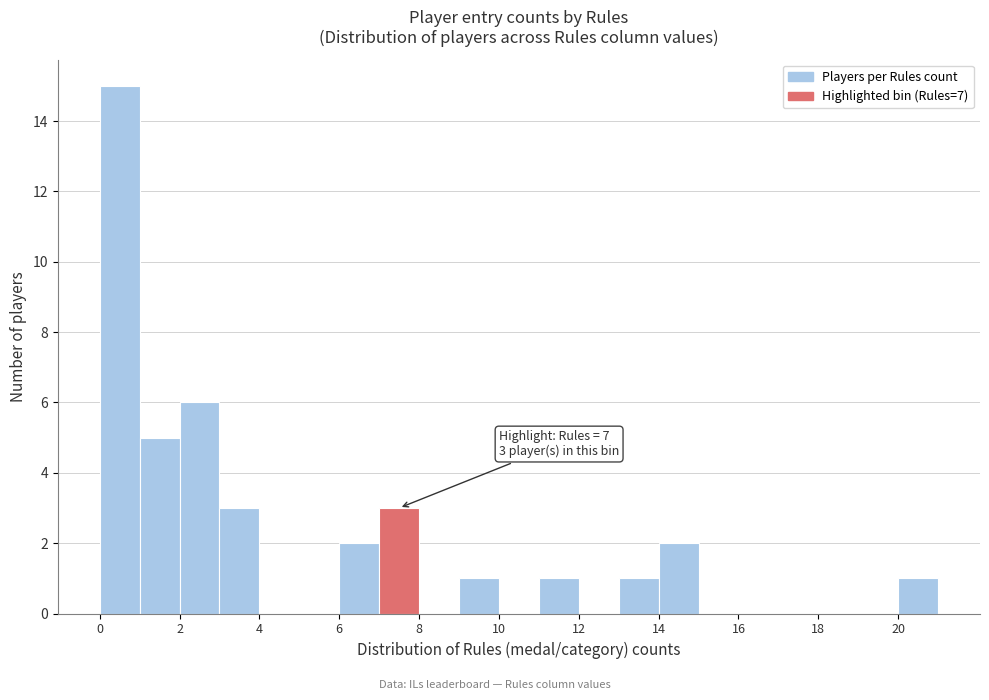

Over which range of the x-axis is the bar tallest?

0 to 1